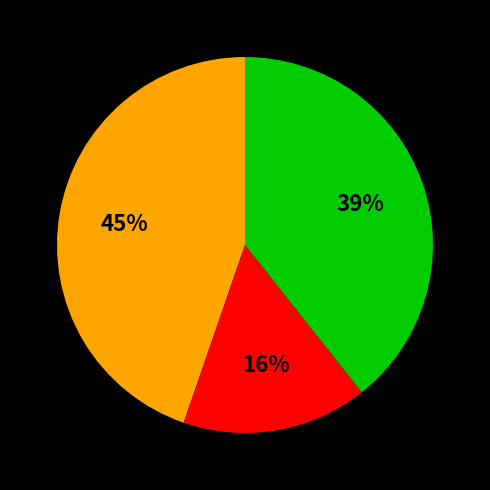

To the nearest percent, what is the average slice percentage?

33%